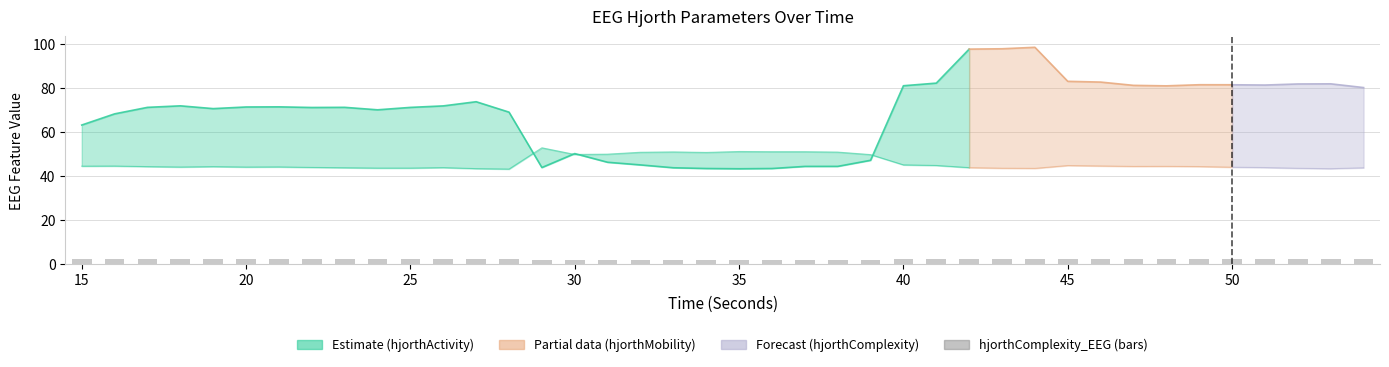

Count the number of values greater than 2.

27